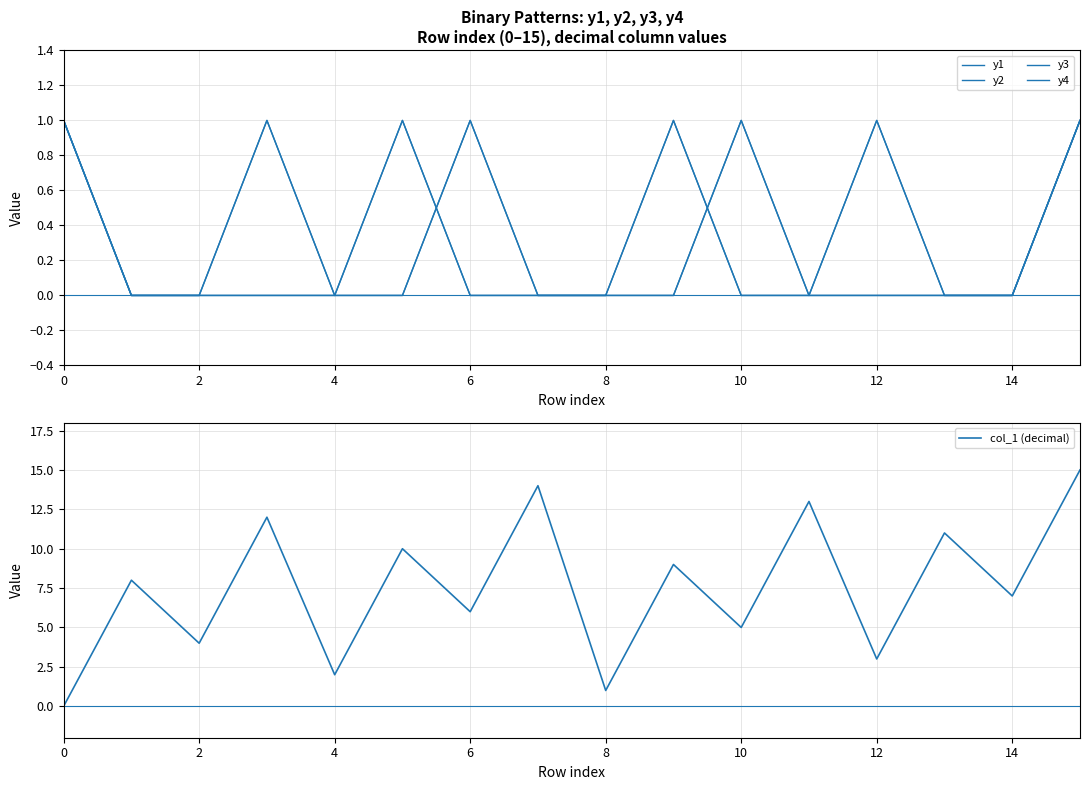

Between 4 and 6, which series saw the biggest shift?

col_1 (decimal)